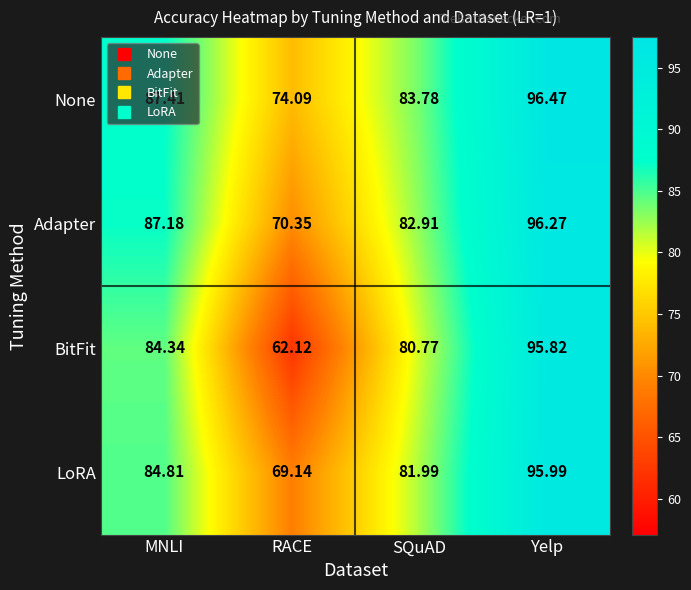

List the series in order of their peak value, lowest first.

BitFit, LoRA, Adapter, None